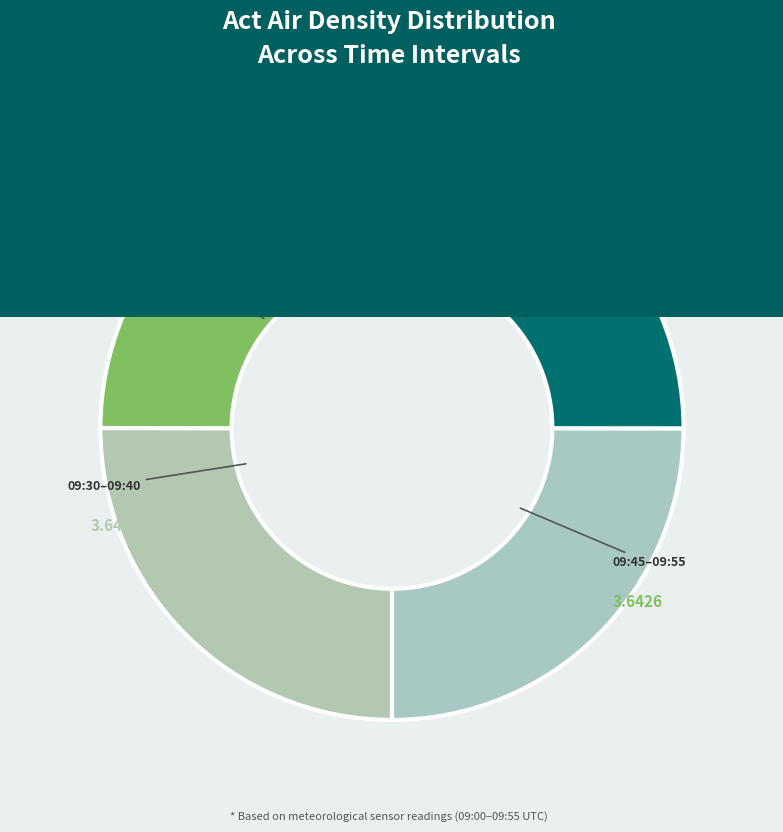

Rank the categories by value from lowest to highest.

09:55, 09:50, 09:20, 09:15, 09:25, 09:00, 09:05, 09:10, 09:30, 09:45, 09:40, 09:35